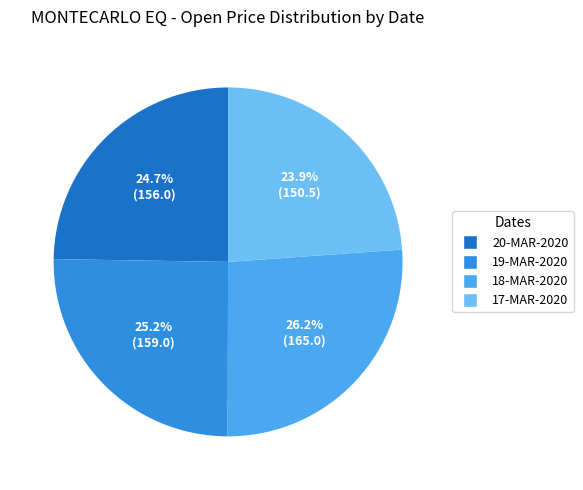

How many segments does this pie chart have?

4